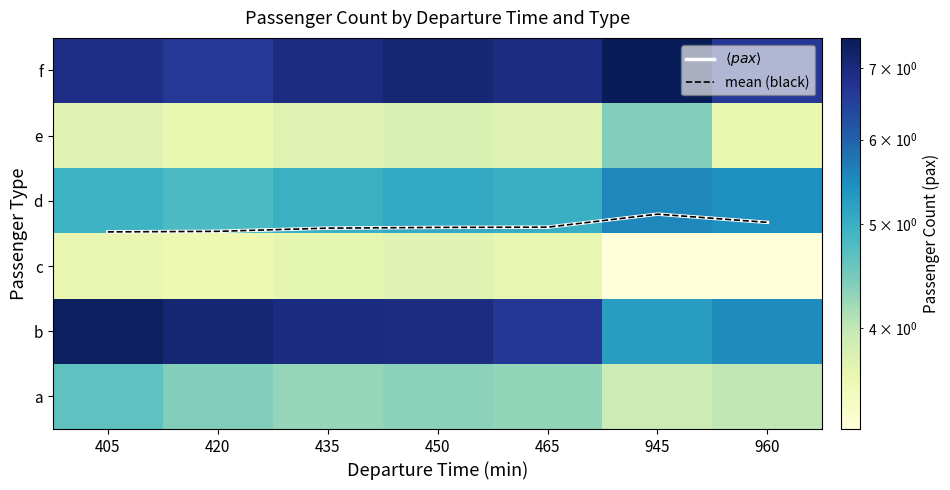

What is the sum of all a values?

29.9